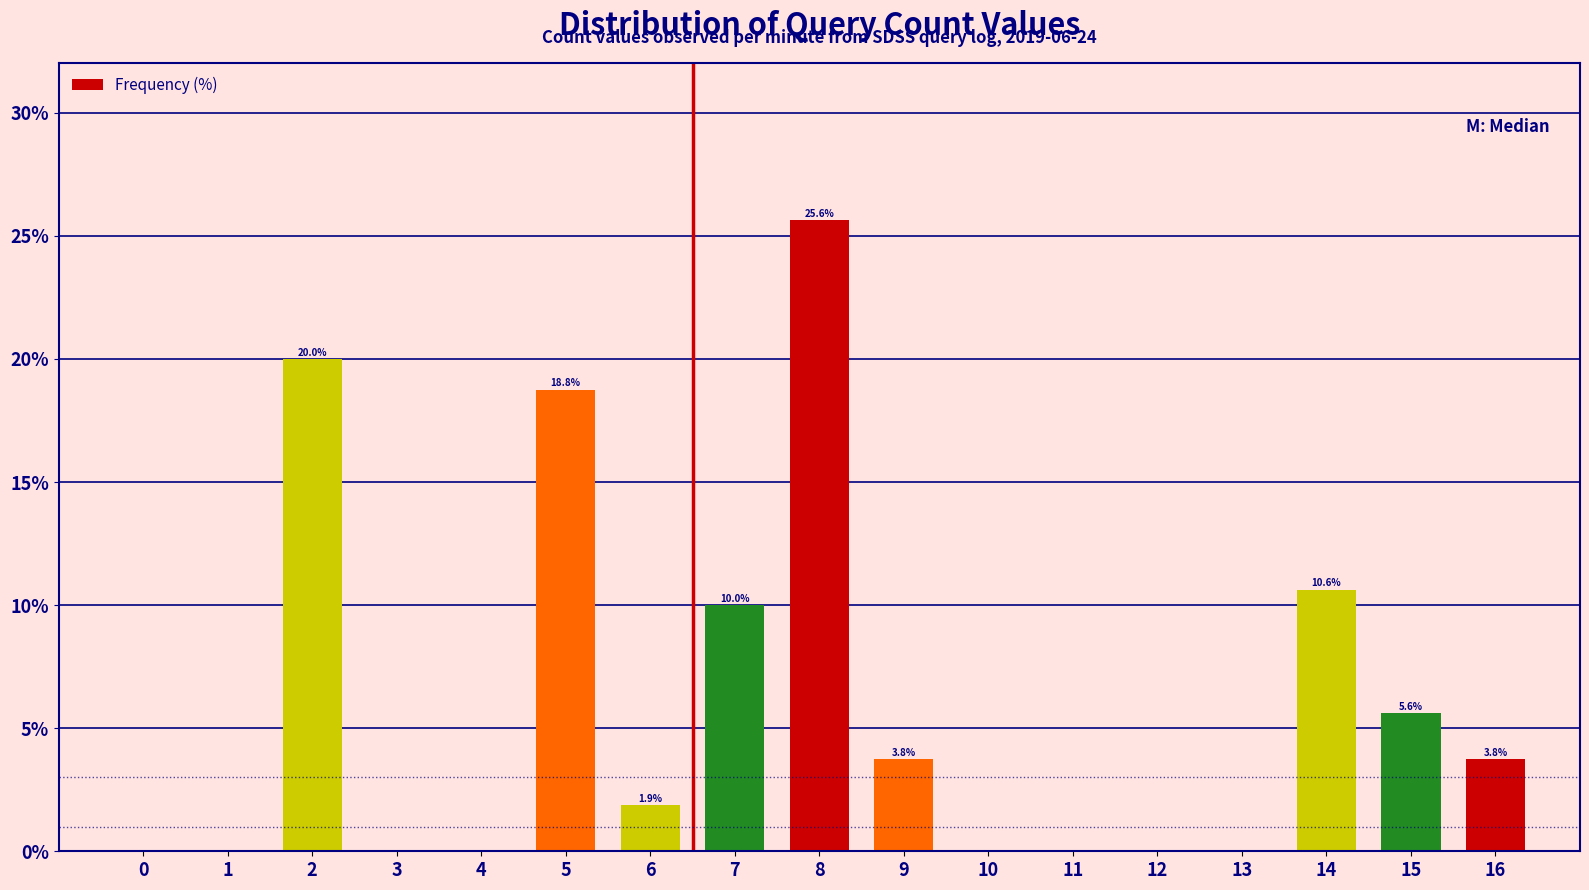

Reading right to left, extract all data points from this chart.

16=3.8	15=5.6	14=10.6	13=0.0	12=0.0	11=0.0	10=0.0	9=3.8	8=25.6	7=10.0	6=1.9	5=18.8	4=0.0	3=0.0	2=20.0	1=0.0	0=0.0